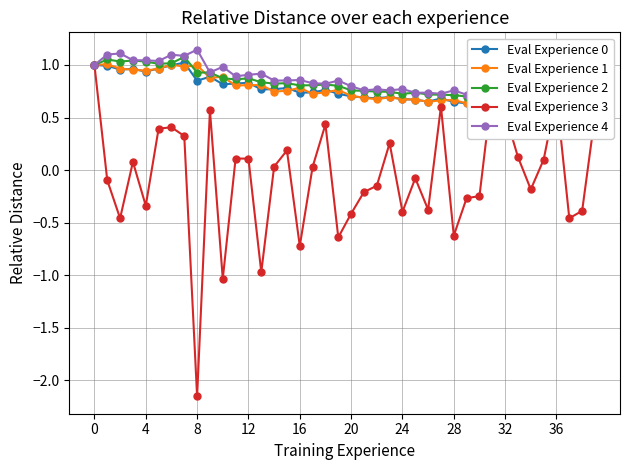

Where is Eval Experience 3 nearest to the value 0?

17